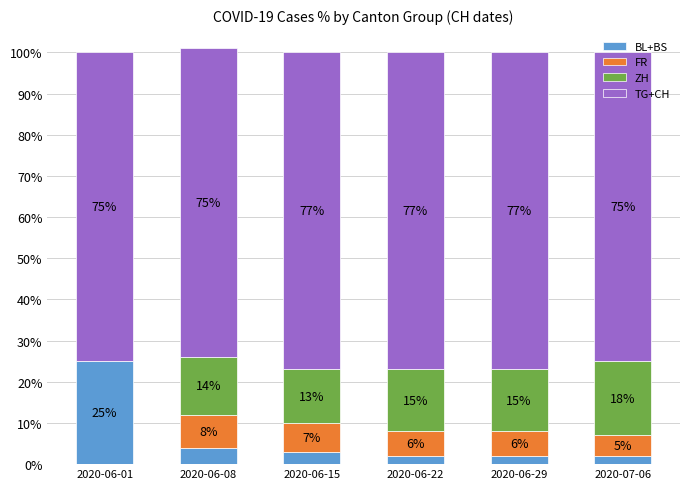

At which category is the sum across all series the highest?

2020-06-08